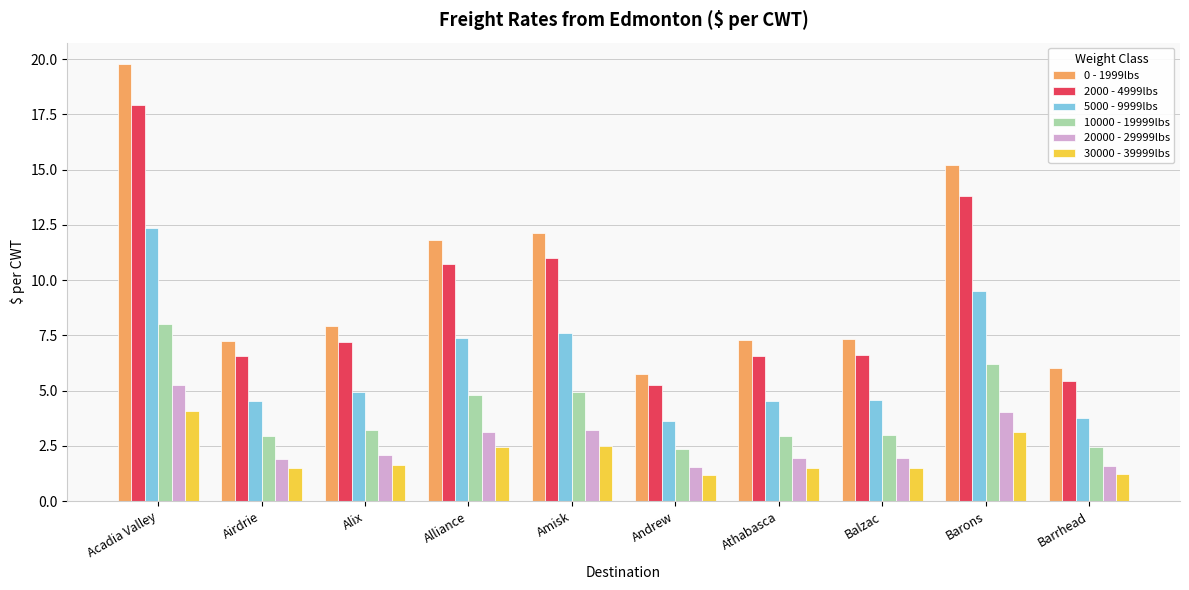

Which series changed the most between Balzac and Barrhead?

0 - 1999lbs